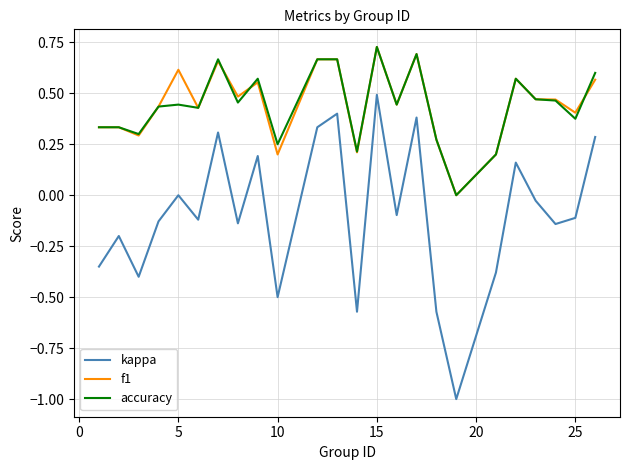

What is the minimum value shown in the chart?

-1.0